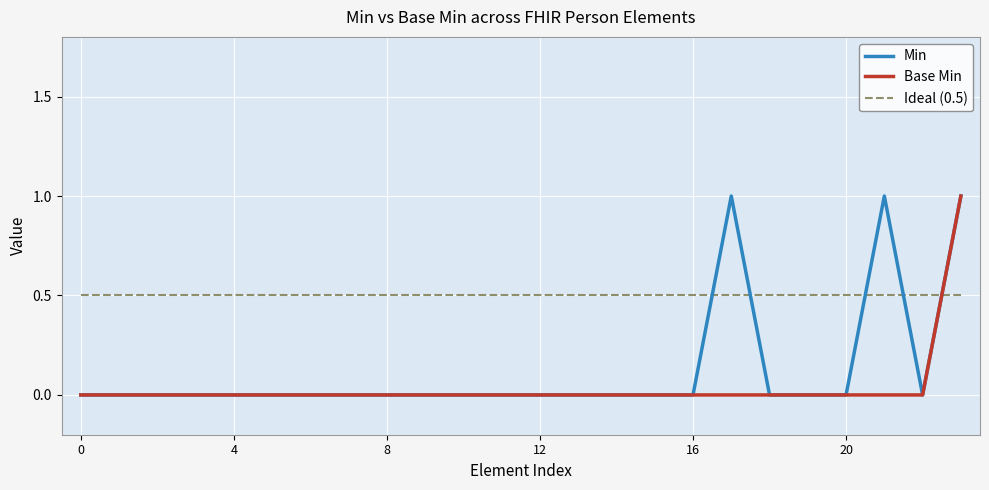

What is the maximum value for Min?

1.0